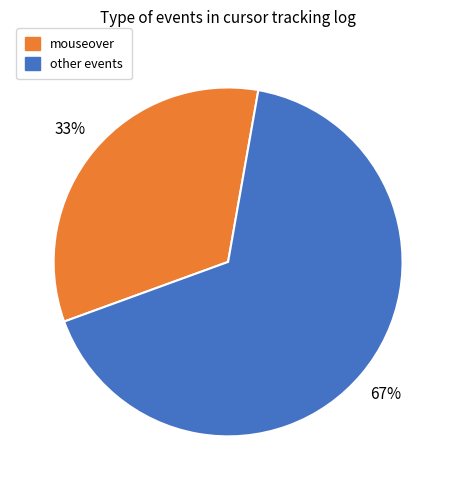

How many slices are in this pie chart?

2